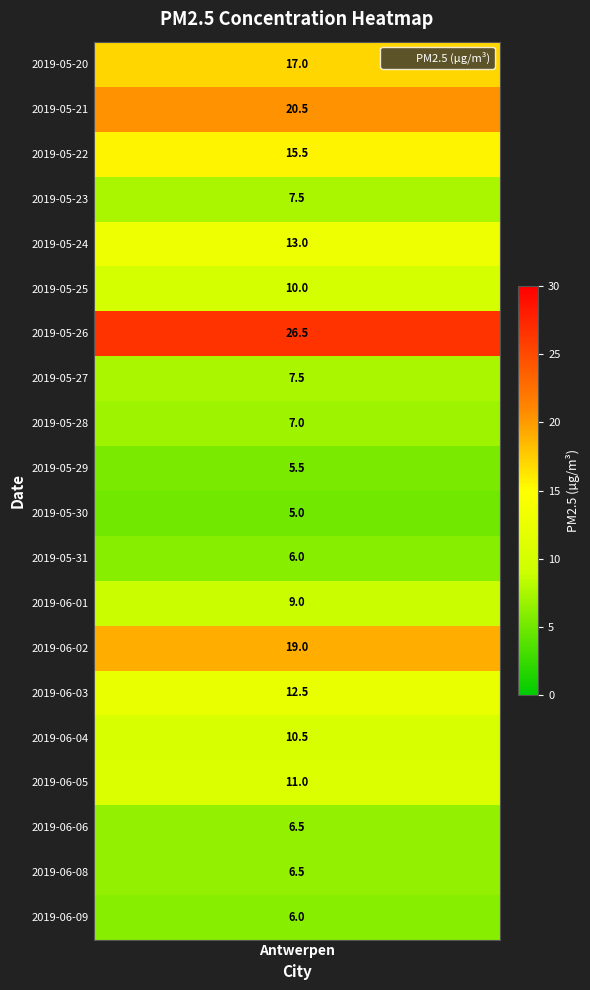

Which has a higher value, 2019-05-21 or 2019-05-23?

2019-05-21